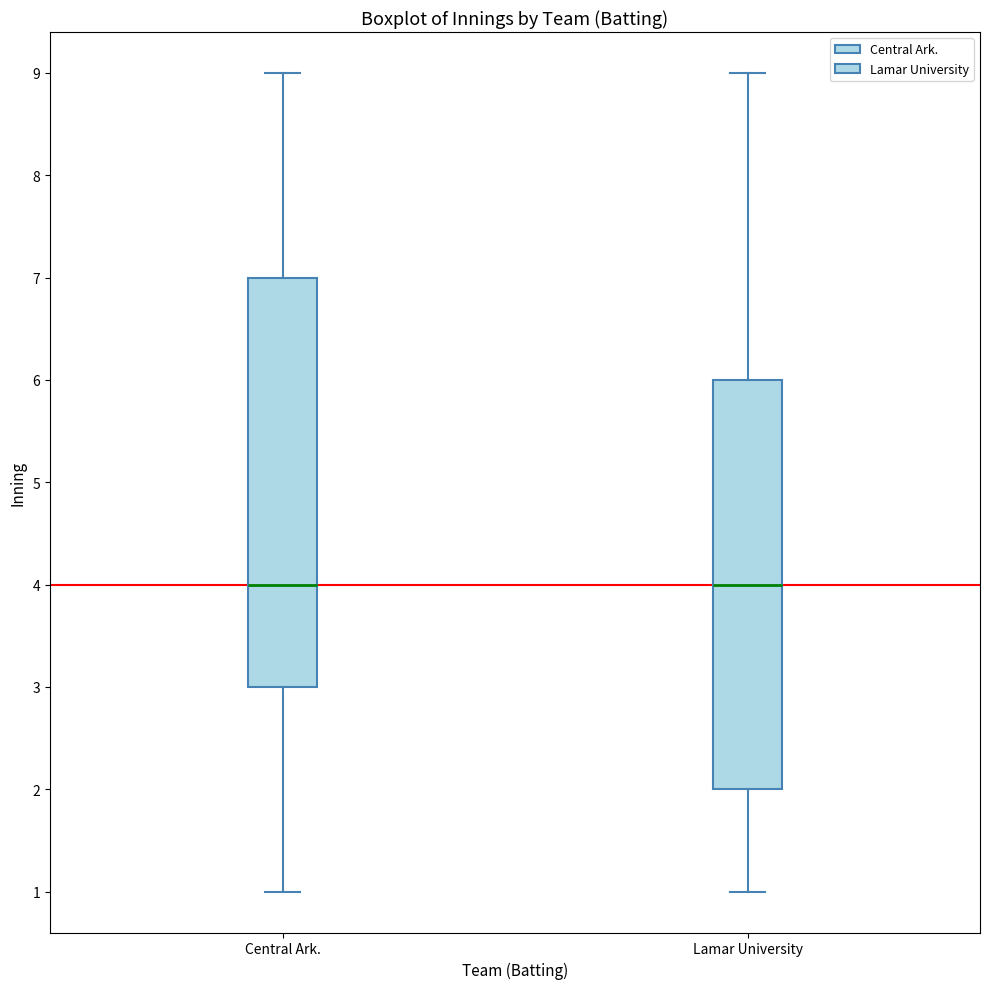

Where is the upper edge of the box for Lamar University on the y-axis? The values are not printed on the chart, so give them approximately, as read against the axis.

6